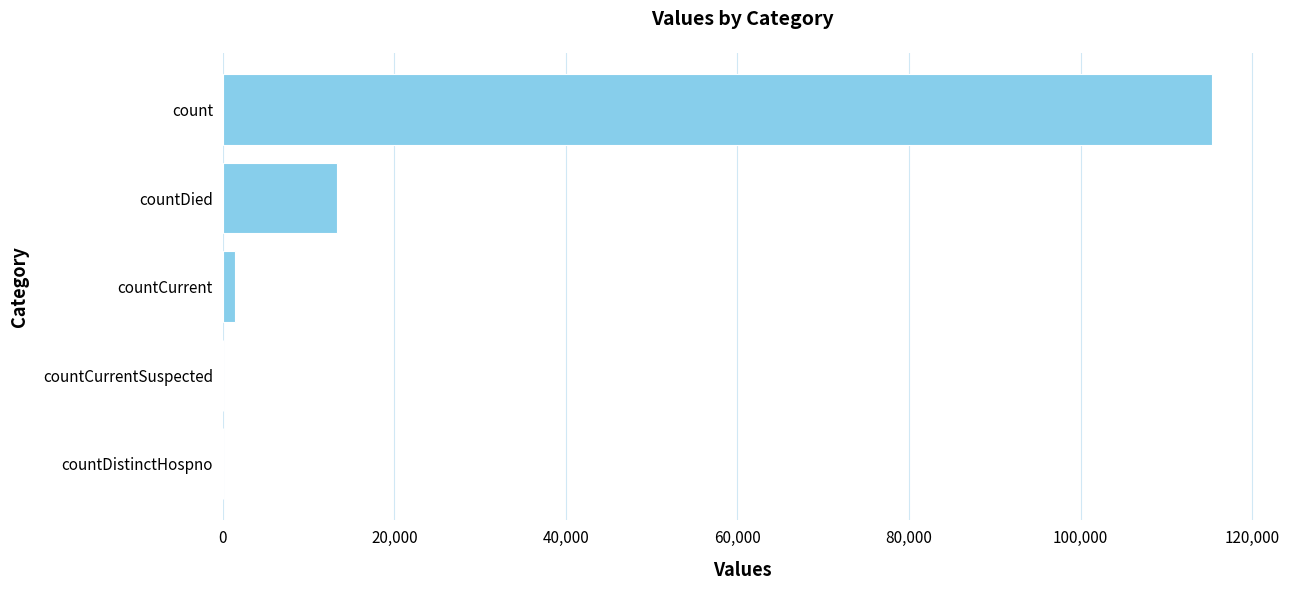

Count the number of categories in the chart.

5